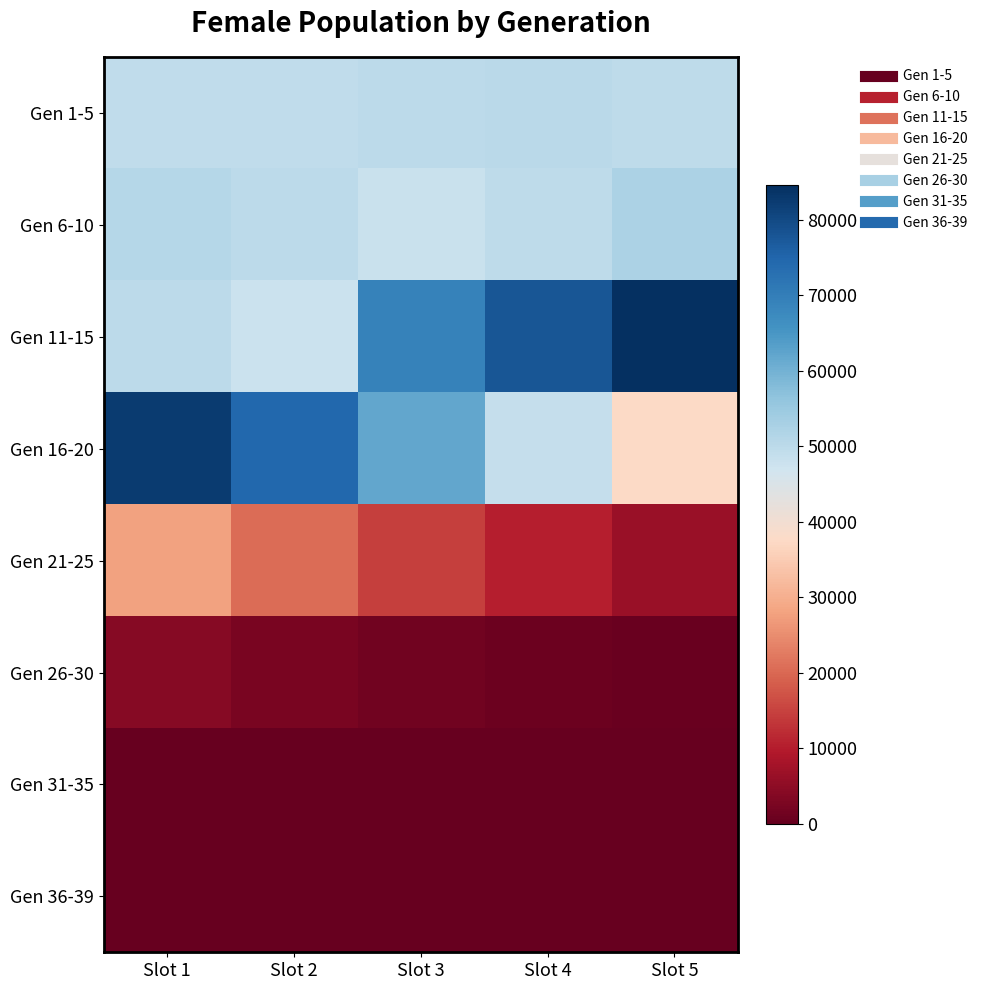

Which series has the largest total across all categories?

Gen 11-15